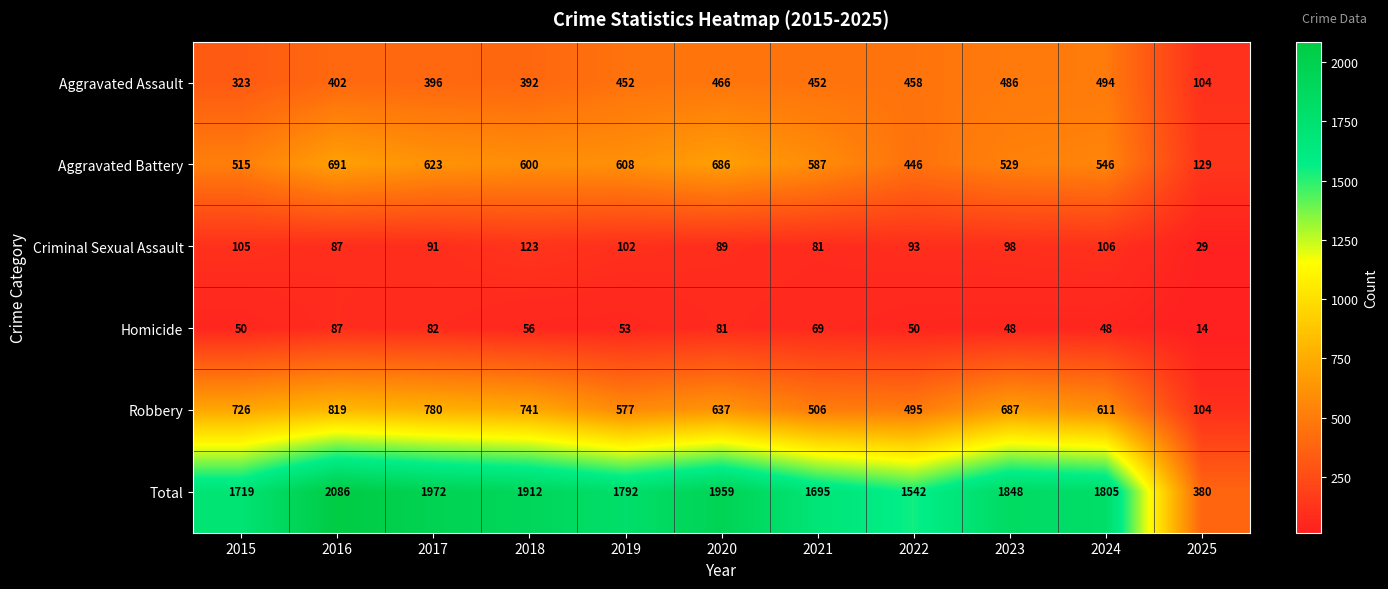

At which category is the sum across all series the highest?

2016